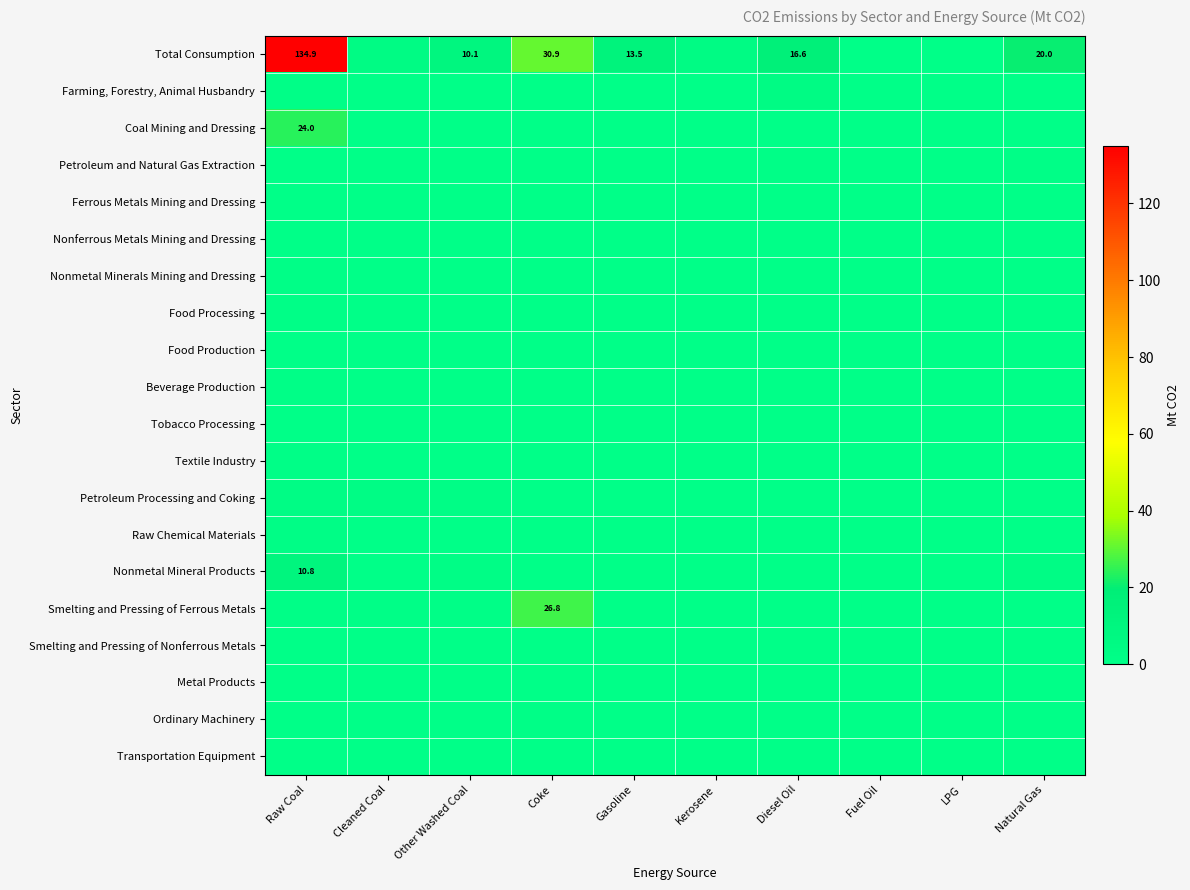

Rank the series at Raw Coal from highest to lowest value.

Total Consumption, Coal Mining and Dressing, Nonmetal Mineral Products, Petroleum Processing and Coking, Raw Chemical Materials, Smelting and Pressing of Ferrous Metals, Beverage Production, Textile Industry, Food Processing, Nonmetal Minerals Mining and Dressing, Farming, Forestry, Animal Husbandry, Transportation Equipment, Ordinary Machinery, Food Production, Smelting and Pressing of Nonferrous Metals, Ferrous Metals Mining and Dressing, Metal Products, Nonferrous Metals Mining and Dressing, Petroleum and Natural Gas Extraction, Tobacco Processing